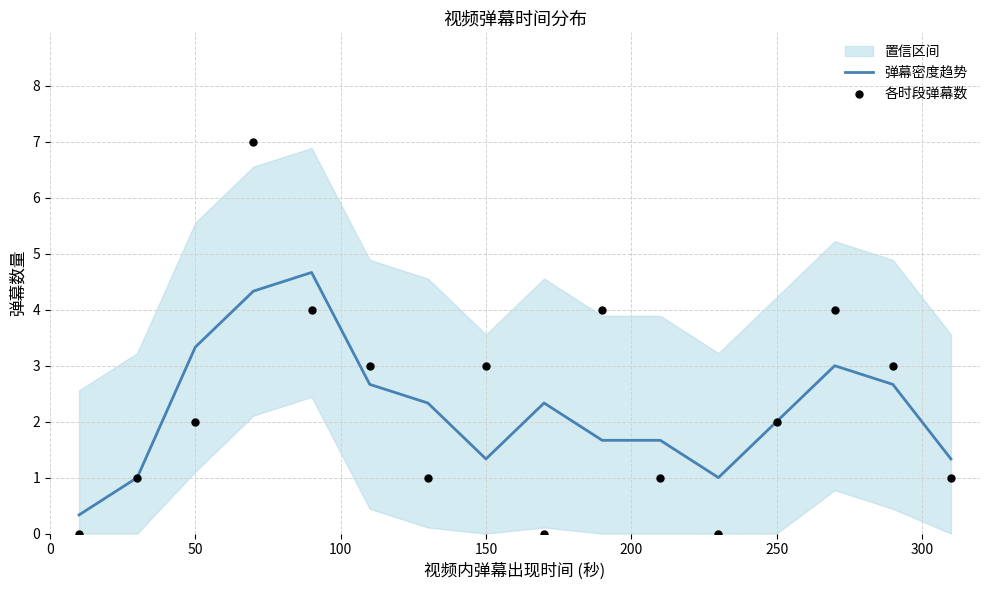

What is the minimum value for 弹幕密度趋势?

0.3